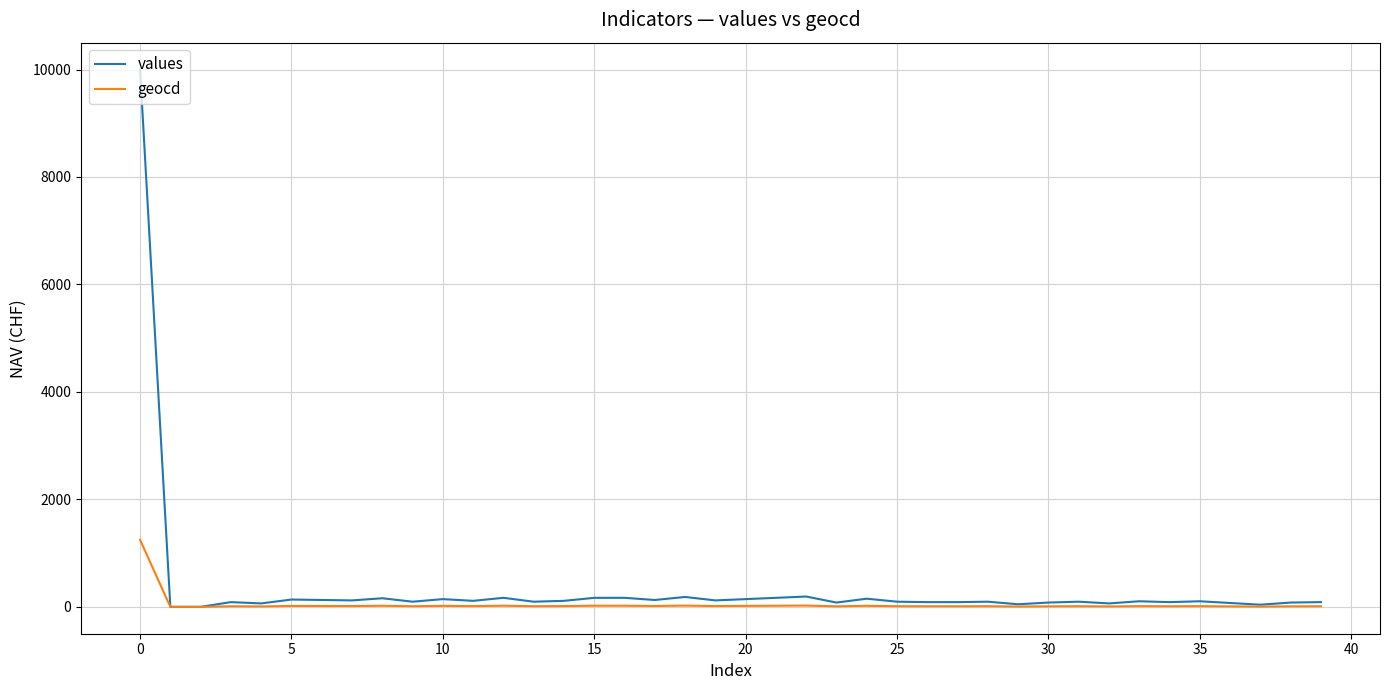

Is this an area chart (filled region under the line)?

No